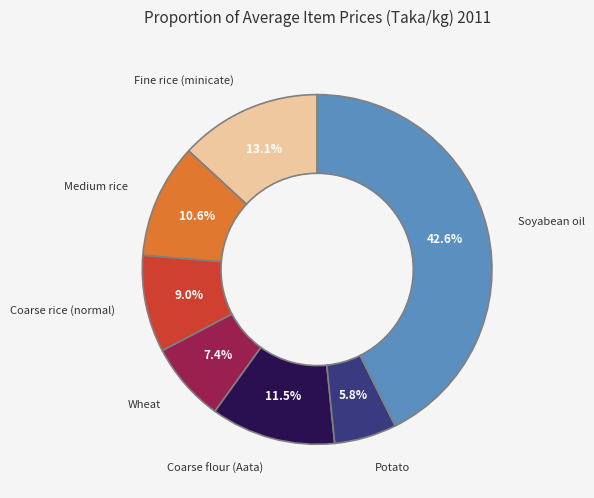

Rank the categories by value from highest to lowest.

Soyabean oil, Fine rice (minicate), Coarse flour (Aata), Medium rice, Coarse rice (normal), Wheat, Potato